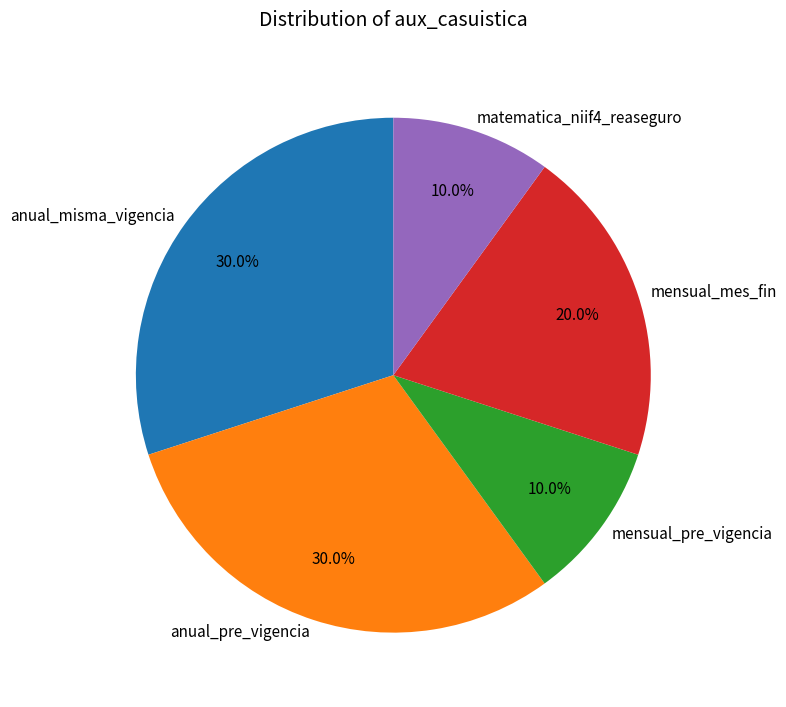

Is it true that anual_pre_vigencia is 30% of the pie?

True